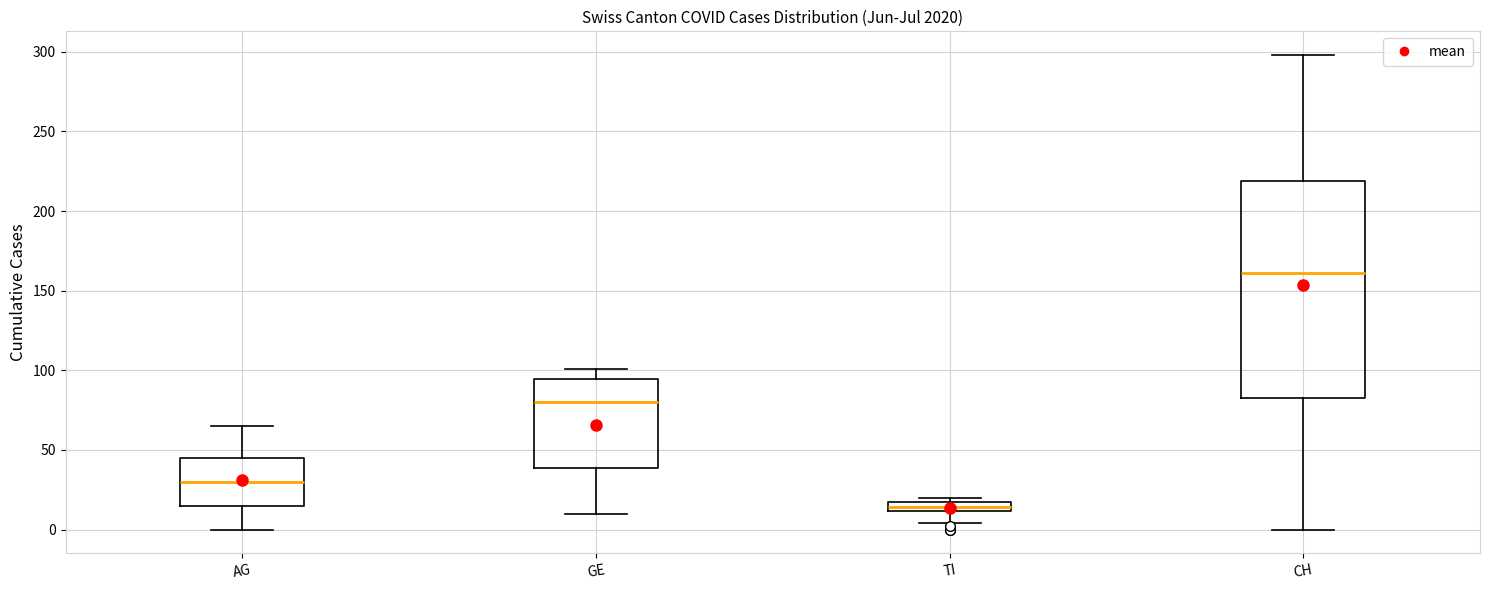

Where is the upper edge of the box for TI on the y-axis? The values are not printed on the chart, so give them approximately, as read against the axis.

15